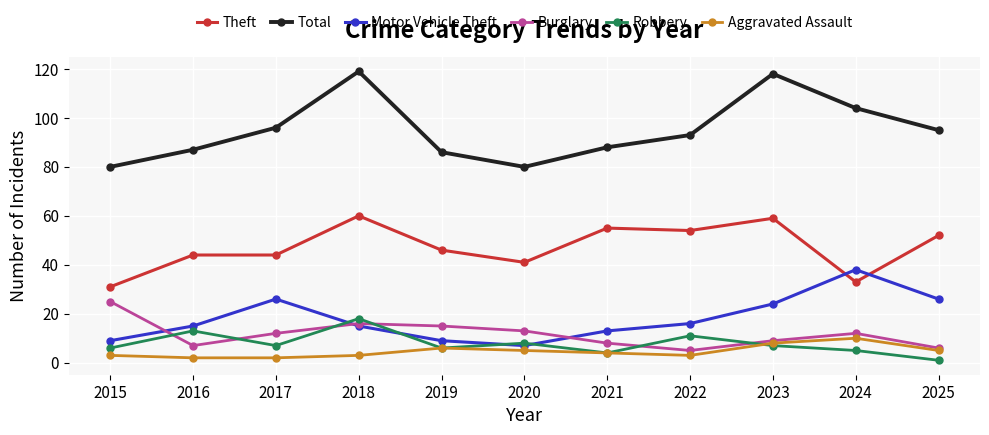

Read the Motor Vehicle Theft value at 2018.

15